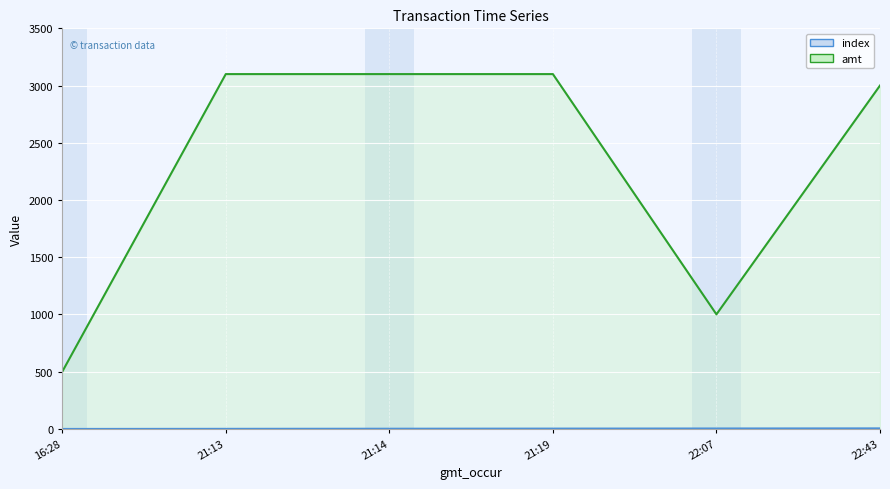

What is the lowest value of the amt series?

498